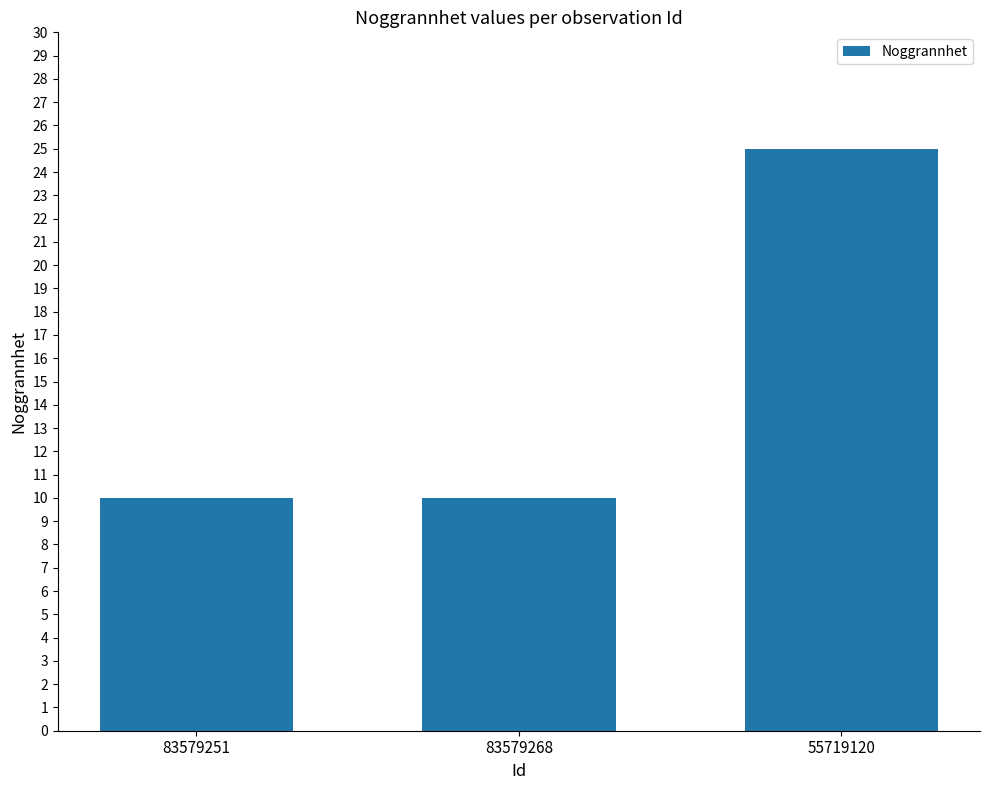

The chart shows a value of 10 at 55719120. True or false?

False